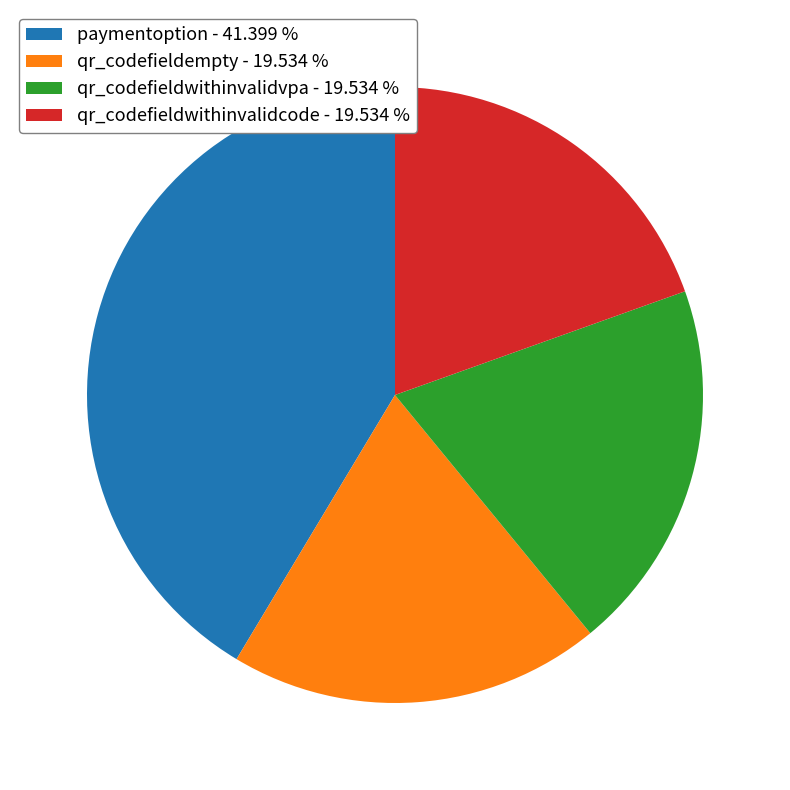

Is there any slice that represents more than half of the pie?

No